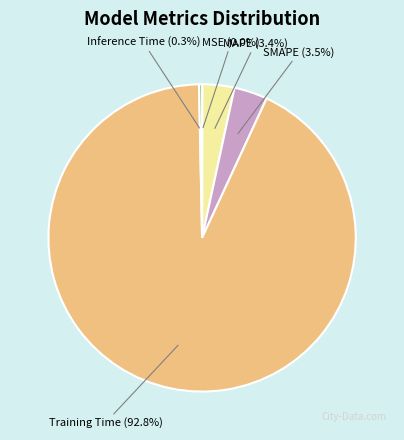

To the nearest percent, what portion does MAPE represent?

3%